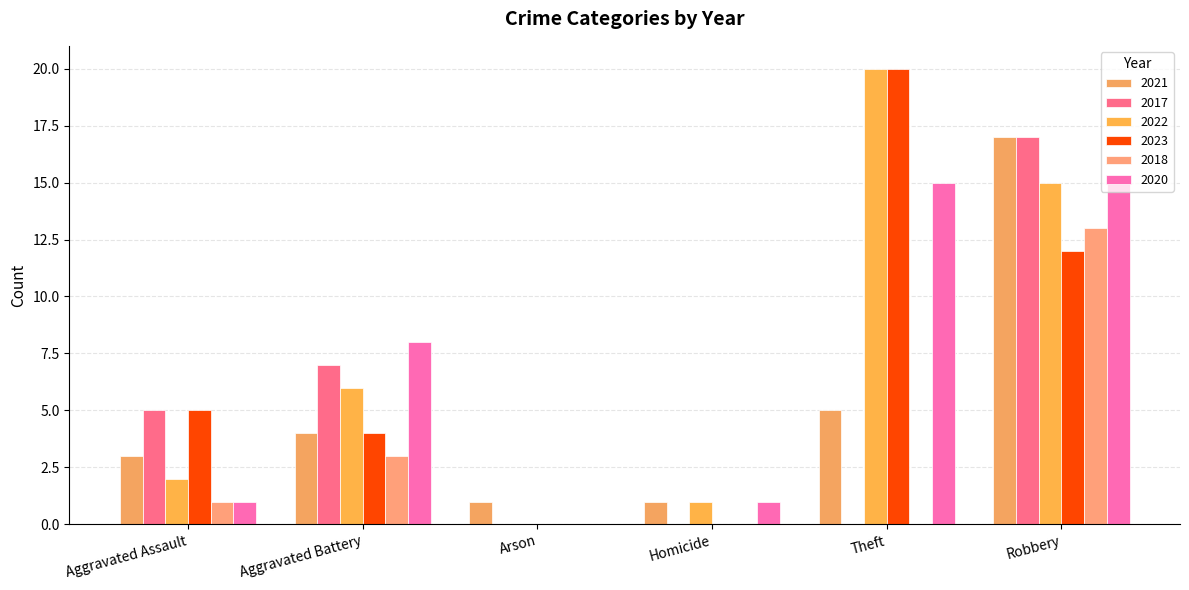

List the labels in order of 2021 value, smallest first.

Arson, Homicide, Aggravated Assault, Aggravated Battery, Theft, Robbery